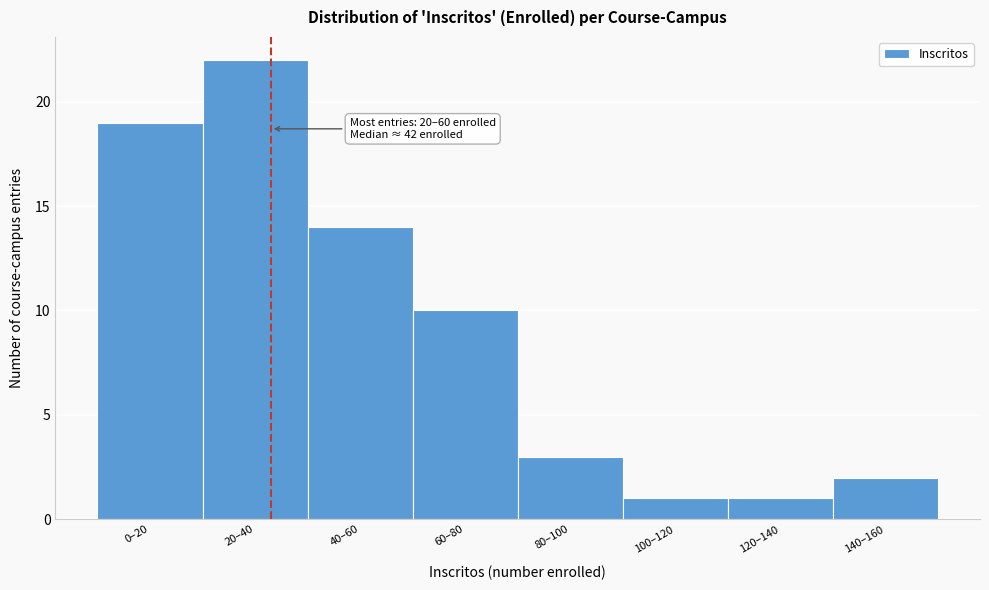

Reading right to left, list all the values displayed in this chart.

2	1	1	3	10	14	22	19